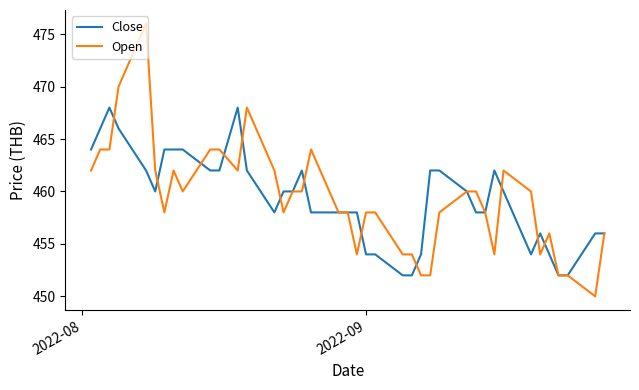

What is the maximum value for Close?

468